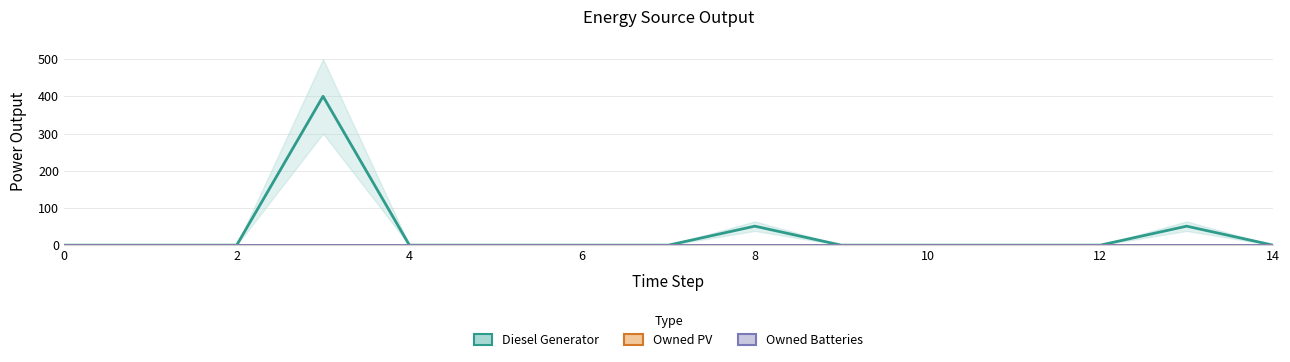

List the series in order of their peak value, highest first.

Diesel Generator, Owned PV, Owned Batteries